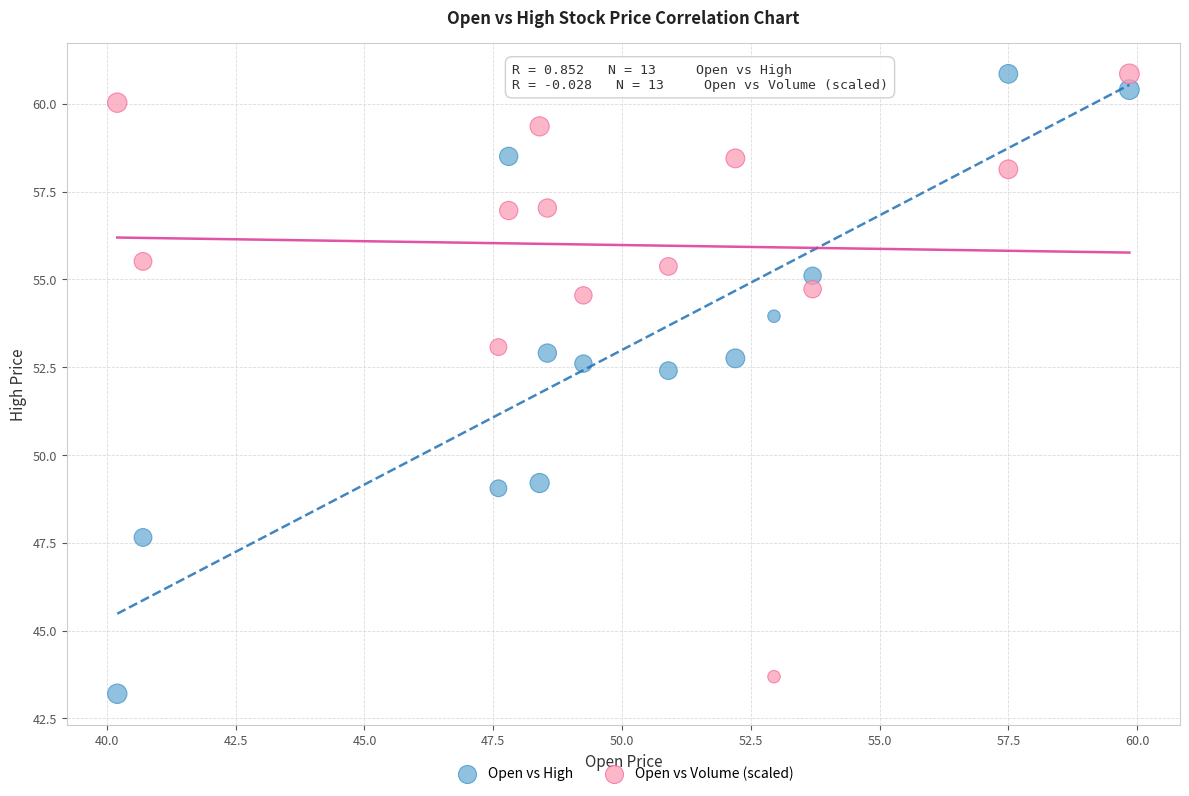

Across all data points, what is the range of X values (max minus min)?

19.6